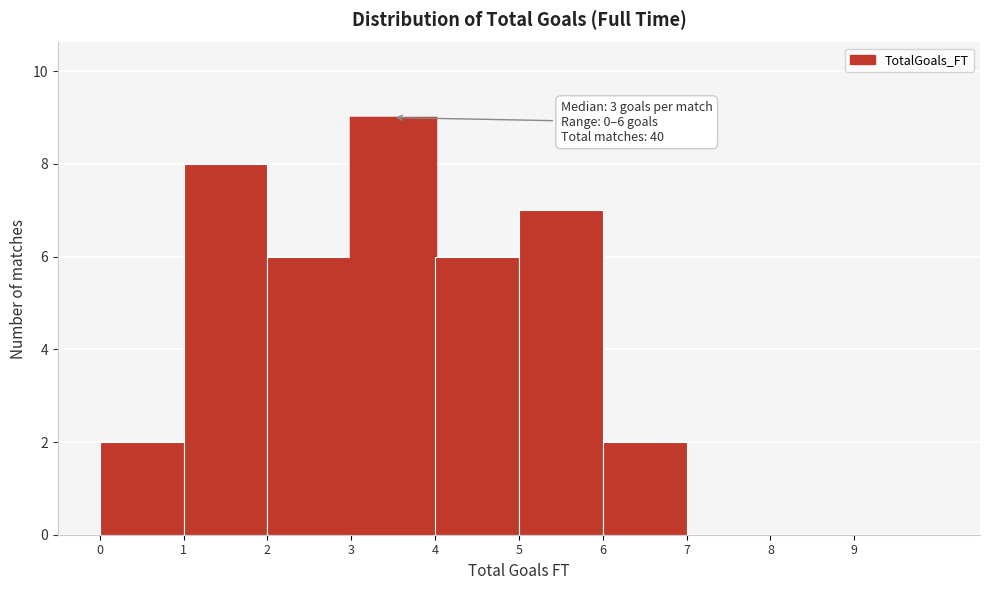

Which range on the x-axis has the tallest bar?

3 to 4